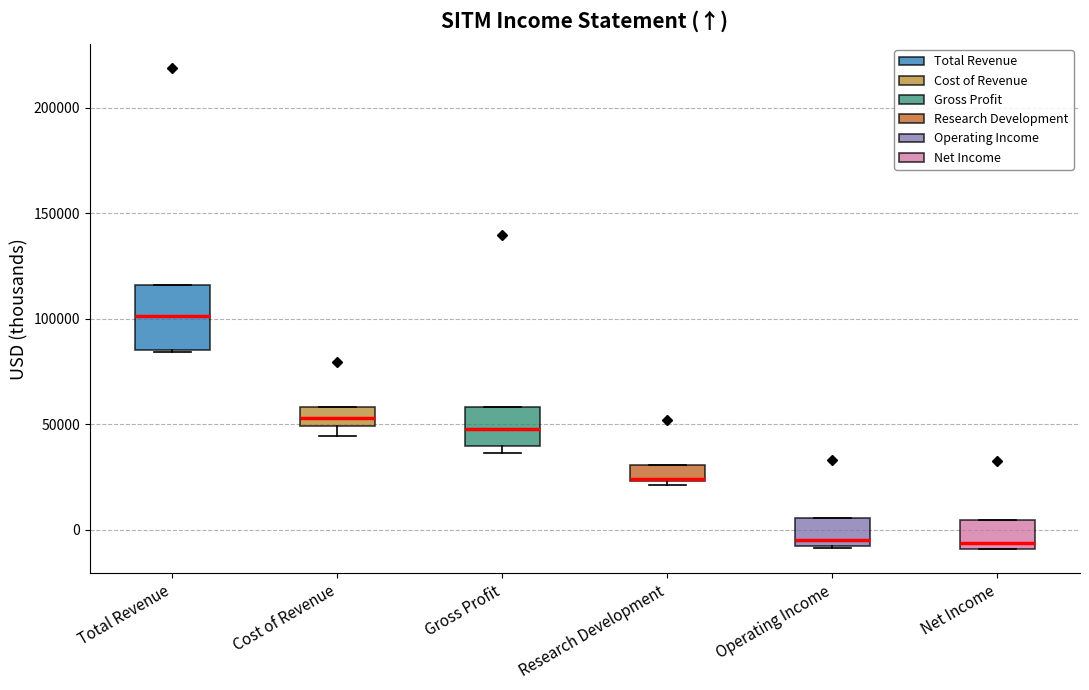

Reading left to right, transcribe this box plot: for each box, give where its median line is, the range the box spans, and where its two whiskers end, as read against the y-axis. The values are not printed on the chart, so give them approximately, as read against the axis.

Total Revenue: median 100000, box 85000 to 115000, whiskers 85000 to 115000
Cost of Revenue: median 55000, box 50000 to 60000, whiskers 45000 to 60000
Gross Profit: median 50000, box 40000 to 60000, whiskers 35000 to 60000
Research Development: median 25000 (drawn on the box's lower edge), box 25000 to 30000, whiskers 20000 to 30000
Operating Income: median -5000, box -10000 to 5000, whiskers -10000 to 5000
Net Income: median -5000, box -10000 to 5000, whiskers -10000 to 5000